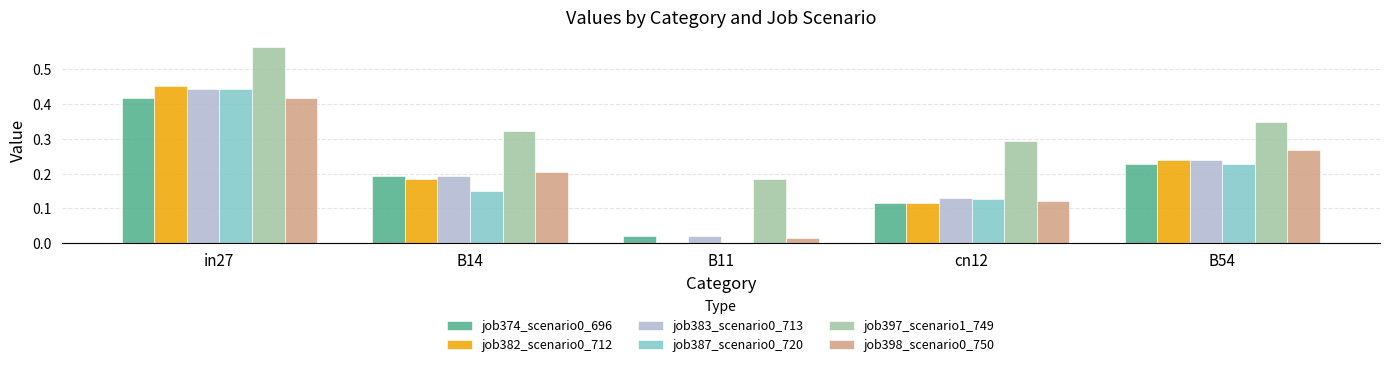

At which category does the chart reach its peak across all series?

in27